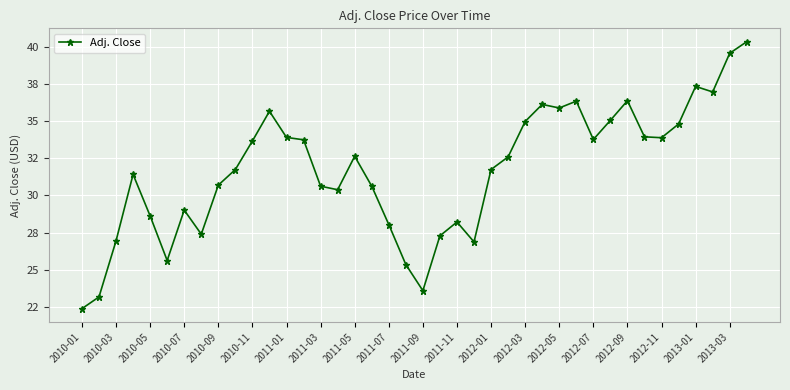

Does the chart have visible grid lines?

Yes